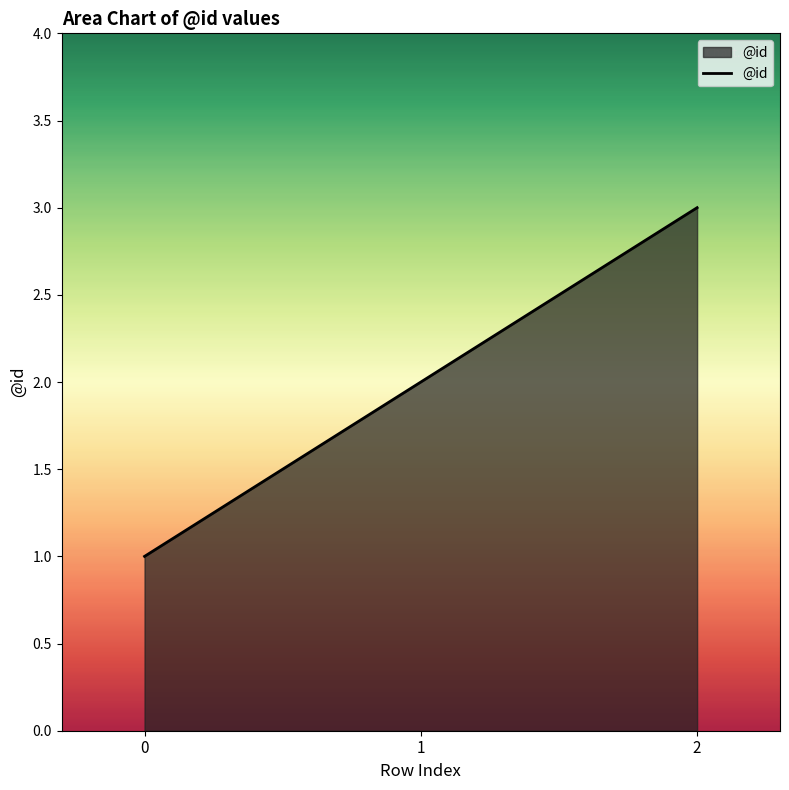

Count the number of categories in the chart.

3